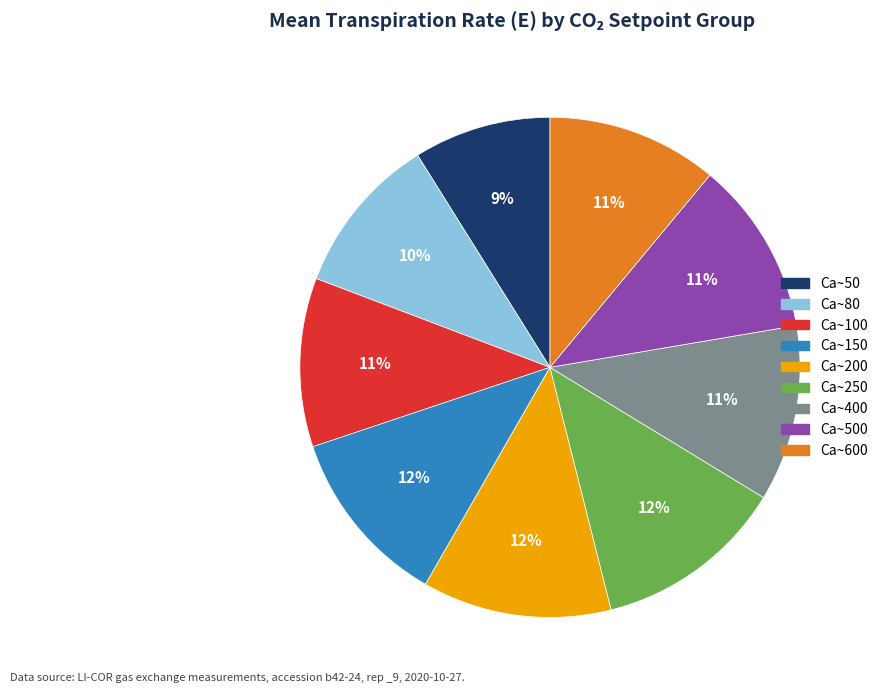

To the nearest percent, what is the average slice percentage?

11%